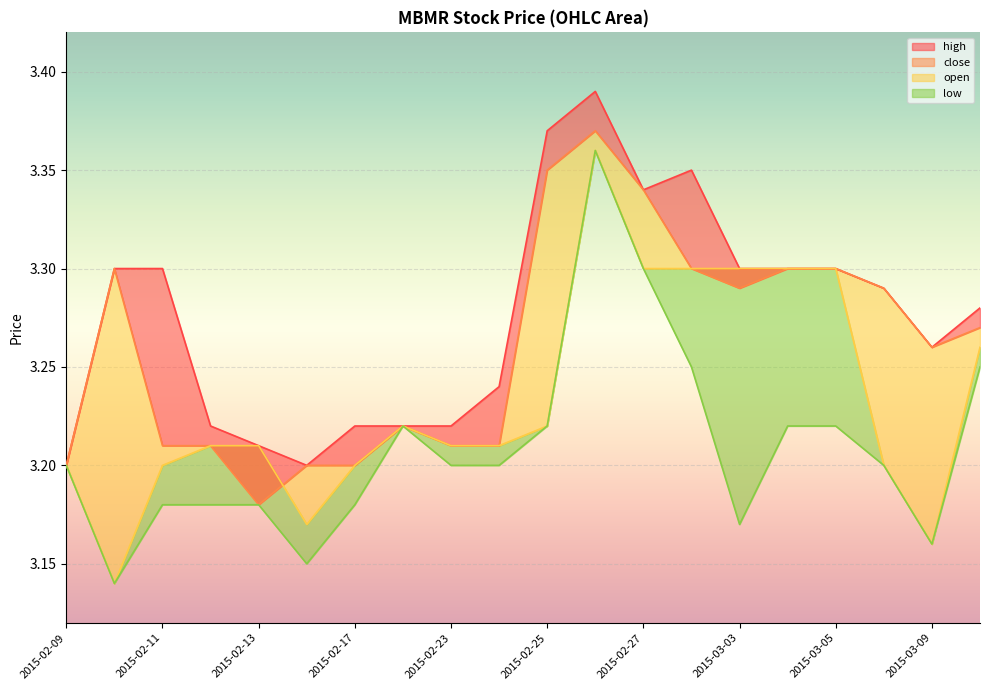

Reading right to left, transcribe all the data shown in this chart.

high: 2015-03-10=3.3	2015-03-09=3.3	2015-03-06=3.3	2015-03-05=3.3	2015-03-04=3.3	2015-03-03=3.3	2015-03-02=3.4	2015-02-27=3.3	2015-02-26=3.4	2015-02-25=3.4	2015-02-24=3.2	2015-02-23=3.2	2015-02-18=3.2	2015-02-17=3.2	2015-02-16=3.2	2015-02-13=3.2	2015-02-12=3.2	2015-02-11=3.3	2015-02-10=3.3	2015-02-09=3.2
close: 2015-03-10=3.3	2015-03-09=3.3	2015-03-06=3.3	2015-03-05=3.3	2015-03-04=3.3	2015-03-03=3.3	2015-03-02=3.3	2015-02-27=3.3	2015-02-26=3.4	2015-02-25=3.4	2015-02-24=3.2	2015-02-23=3.2	2015-02-18=3.2	2015-02-17=3.2	2015-02-16=3.2	2015-02-13=3.2	2015-02-12=3.2	2015-02-11=3.2	2015-02-10=3.3	2015-02-09=3.2
open: 2015-03-10=3.3	2015-03-09=3.2	2015-03-06=3.2	2015-03-05=3.3	2015-03-04=3.3	2015-03-03=3.3	2015-03-02=3.3	2015-02-27=3.3	2015-02-26=3.4	2015-02-25=3.2	2015-02-24=3.2	2015-02-23=3.2	2015-02-18=3.2	2015-02-17=3.2	2015-02-16=3.2	2015-02-13=3.2	2015-02-12=3.2	2015-02-11=3.2	2015-02-10=3.1	2015-02-09=3.2
low: 2015-03-10=3.2	2015-03-09=3.2	2015-03-06=3.2	2015-03-05=3.2	2015-03-04=3.2	2015-03-03=3.2	2015-03-02=3.2	2015-02-27=3.3	2015-02-26=3.4	2015-02-25=3.2	2015-02-24=3.2	2015-02-23=3.2	2015-02-18=3.2	2015-02-17=3.2	2015-02-16=3.1	2015-02-13=3.2	2015-02-12=3.2	2015-02-11=3.2	2015-02-10=3.1	2015-02-09=3.2